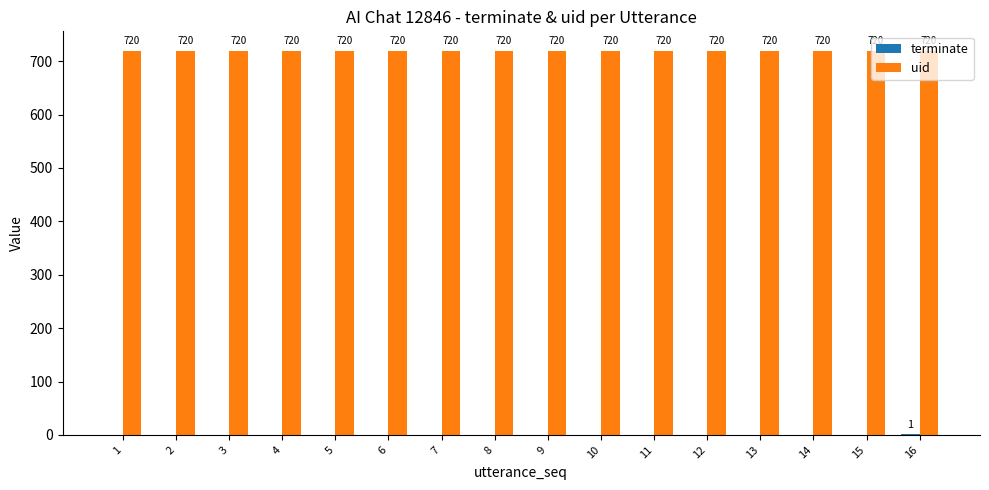

What is the spread (max minus min) of values at 13?

720